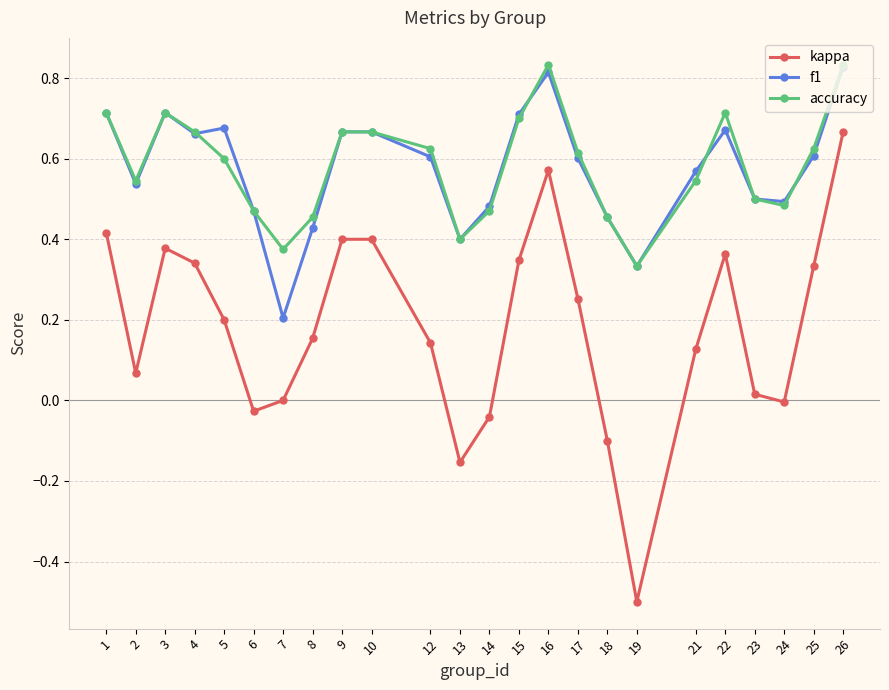

At how many categories does at least one series exceed 0?

24